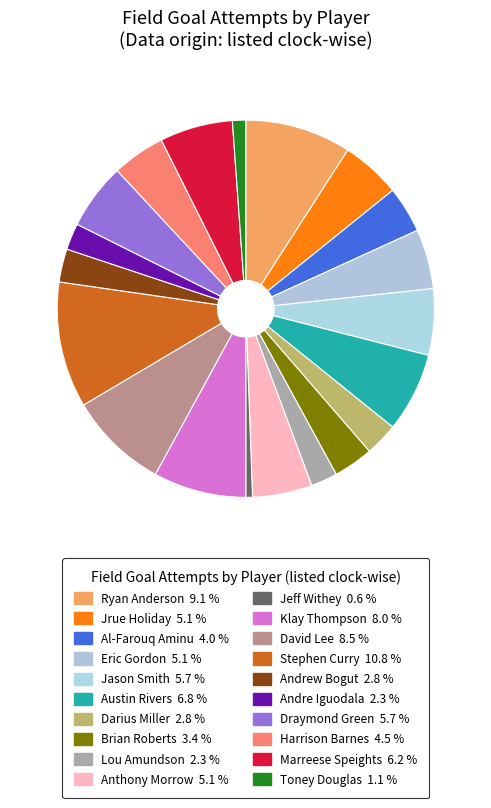

What portion of the pie excludes Jrue Holiday?

94.9%